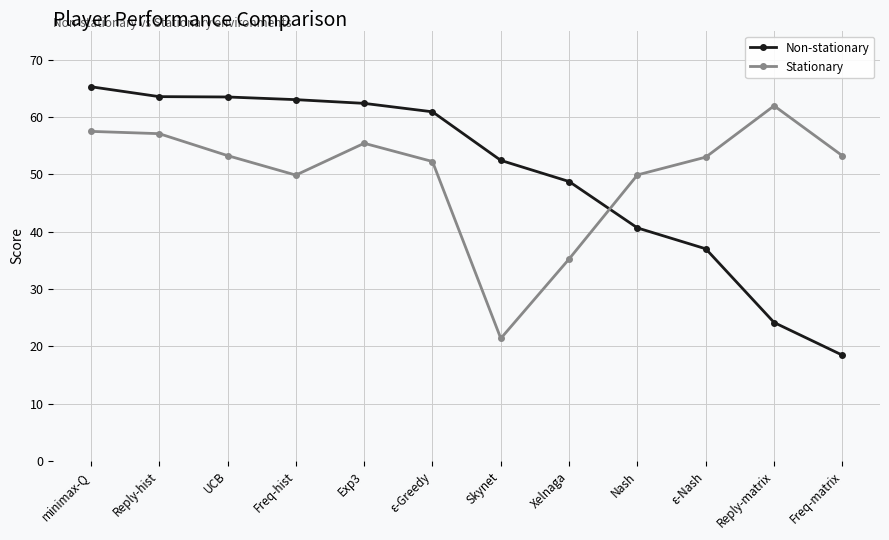

After their last crossing, which series has the higher values: Non-stationary or Stationary?

Stationary